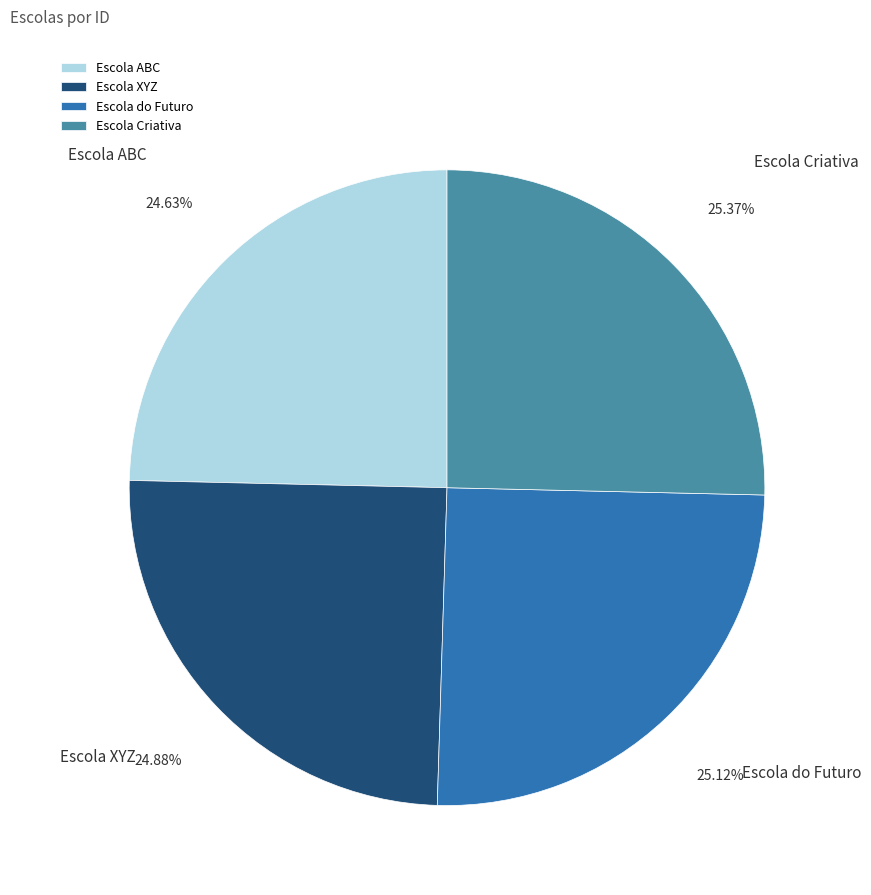

Approximately how many times larger is the value at Escola do Futuro compared to Escola ABC?

1.0